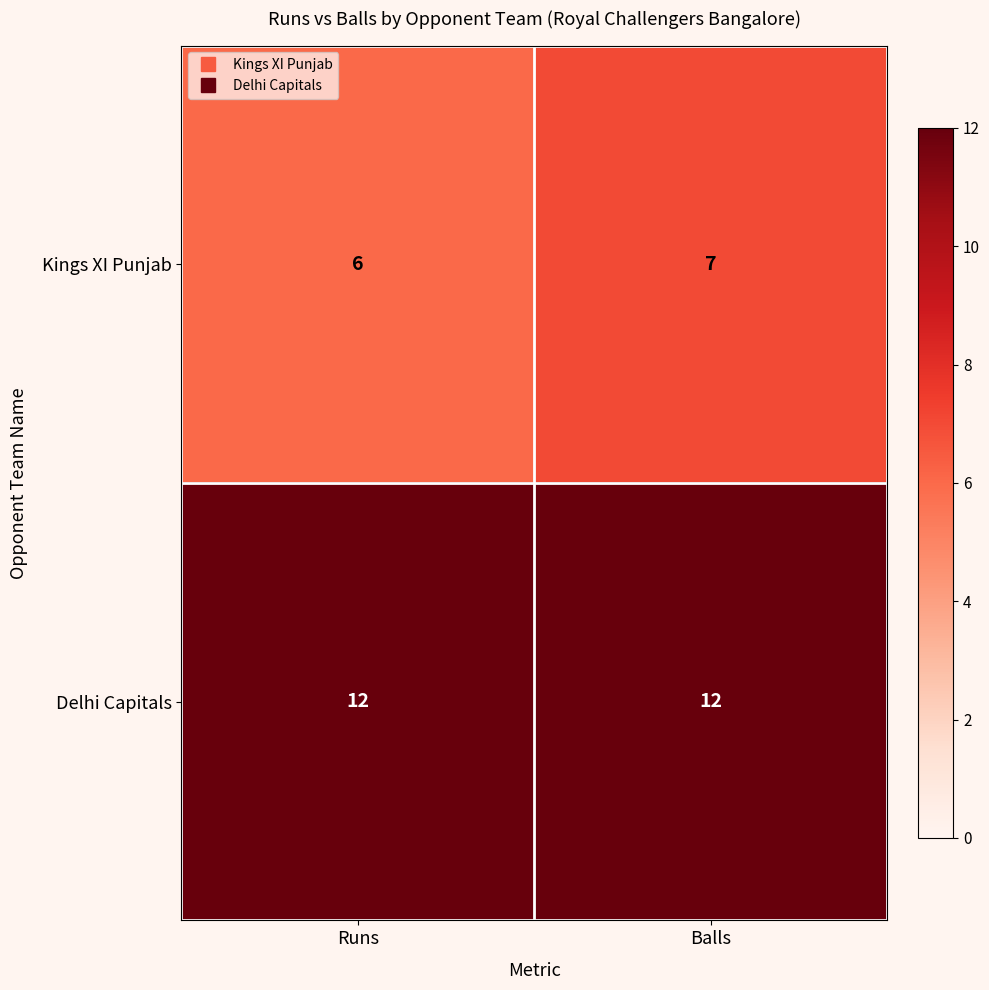

Count the number of categories in the chart.

2